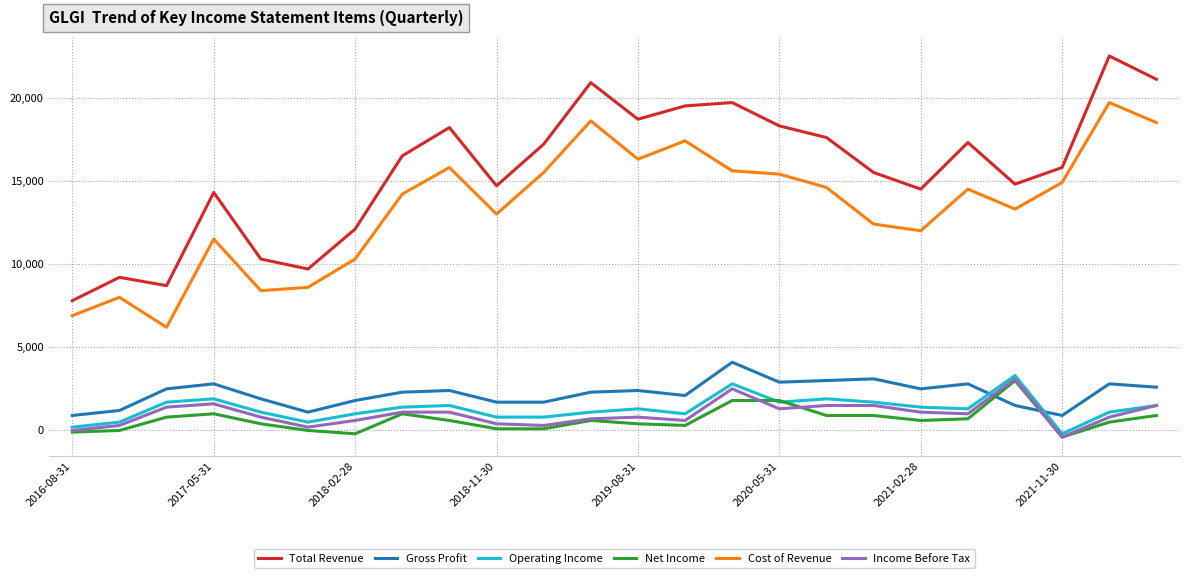

What is the greatest value displayed?

22500